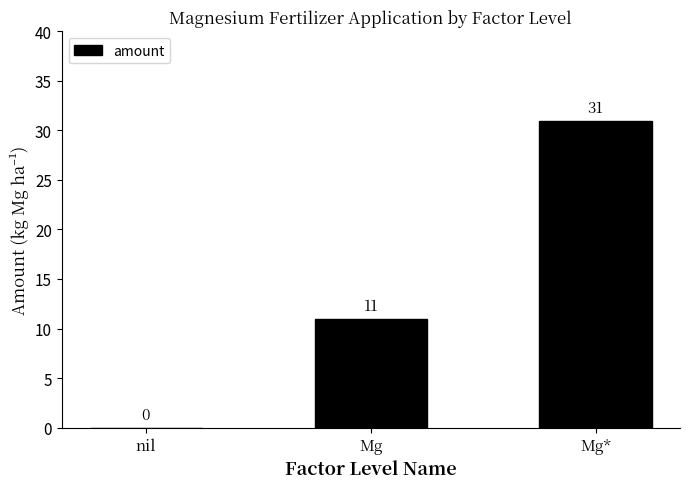

At which label is the value closest to 15?

Mg